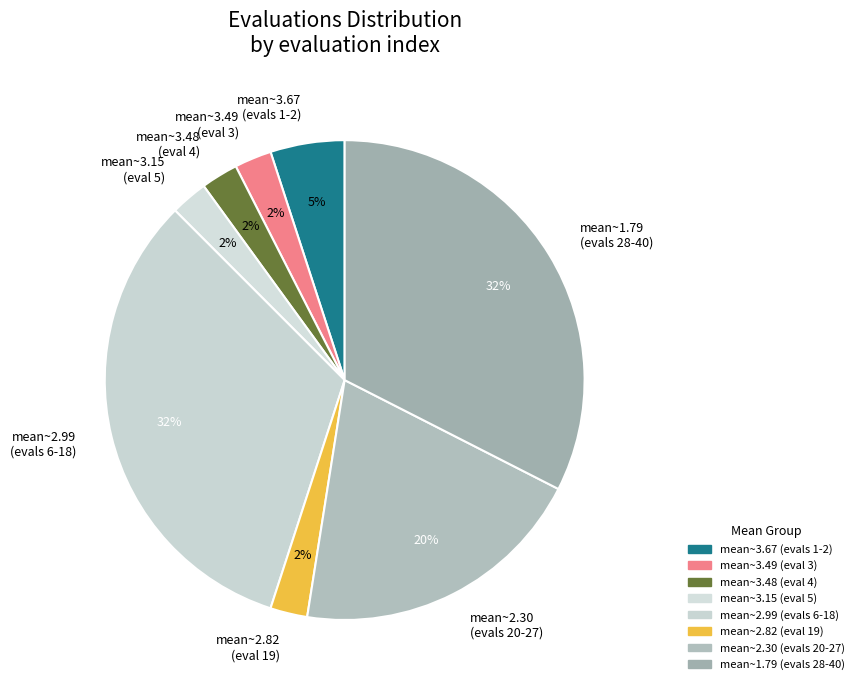

To the nearest percent, what is the combined percentage of mean~2.30 (evals 20-27) and mean~2.82 (eval 19)?

22%